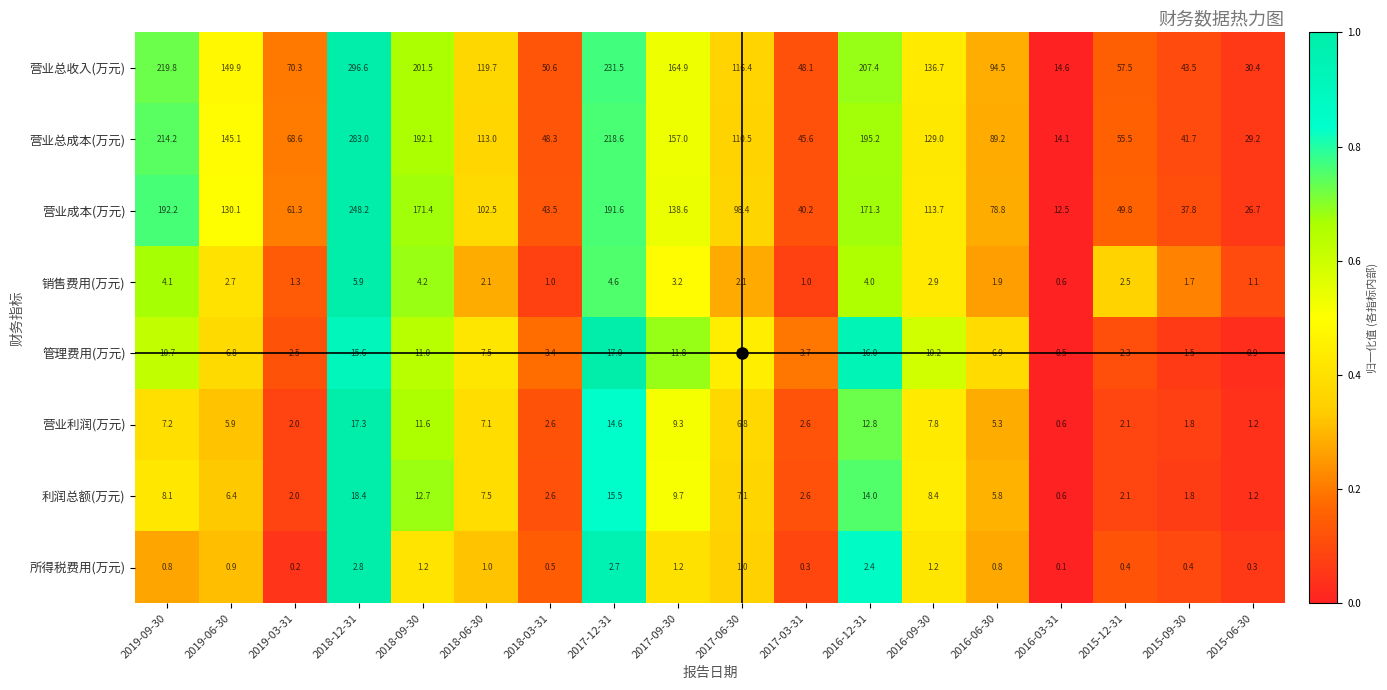

What is the highest value of the 营业总收入(万元) series?

296.6